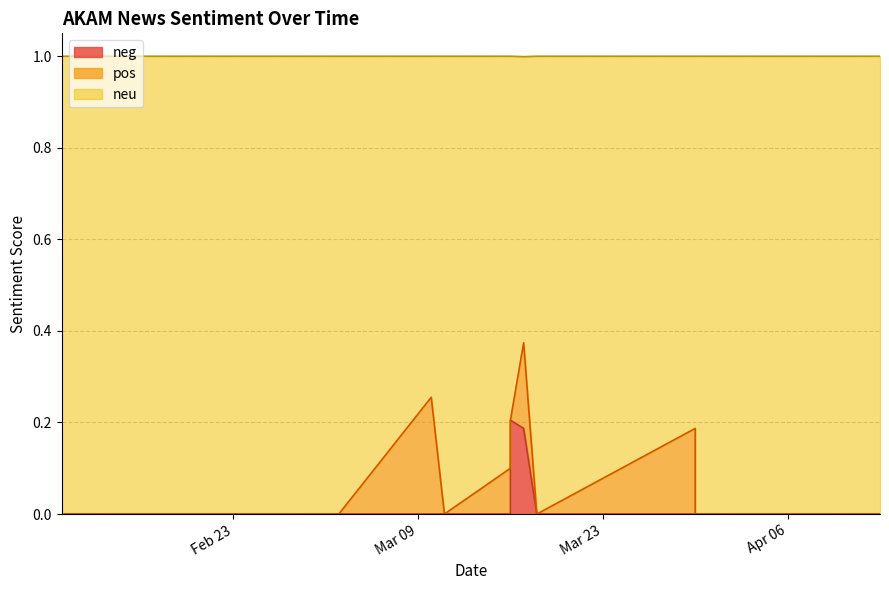

At which category does neu reach its first local peak?

2021-03-18